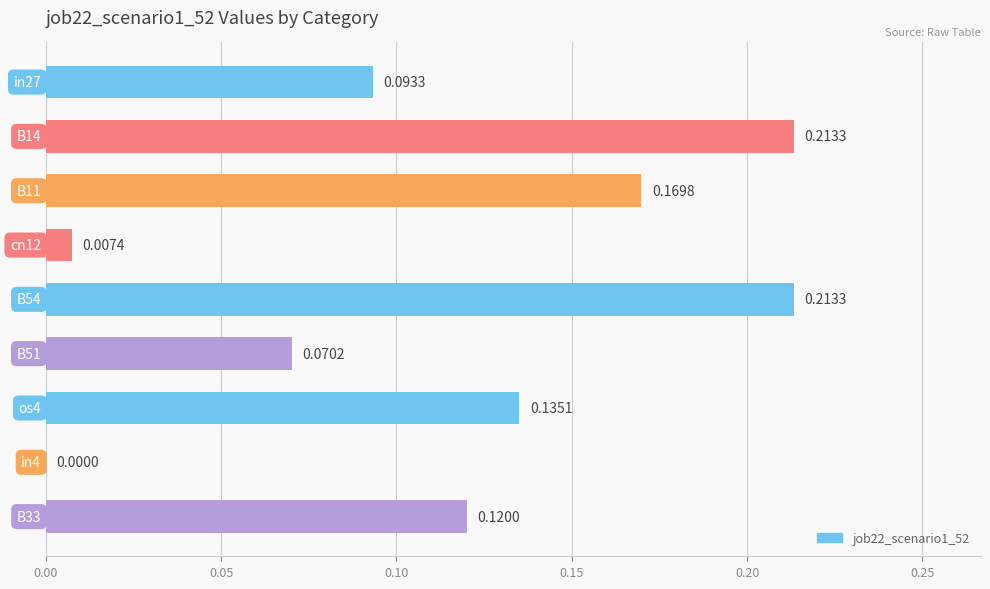

What is the sum of all values?

1.0